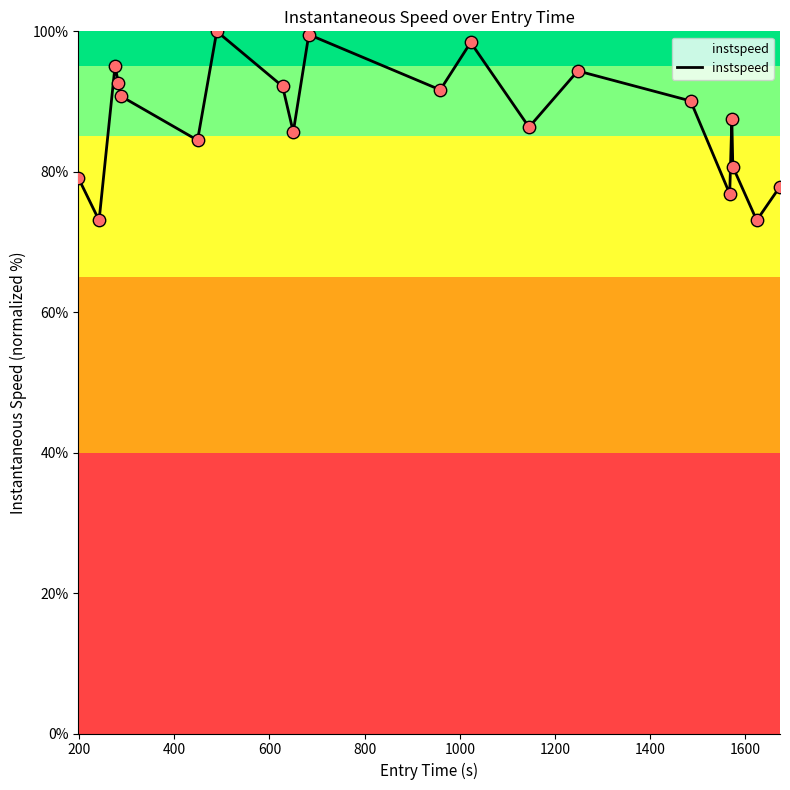

What is the difference between the maximum and minimum values?

26.9